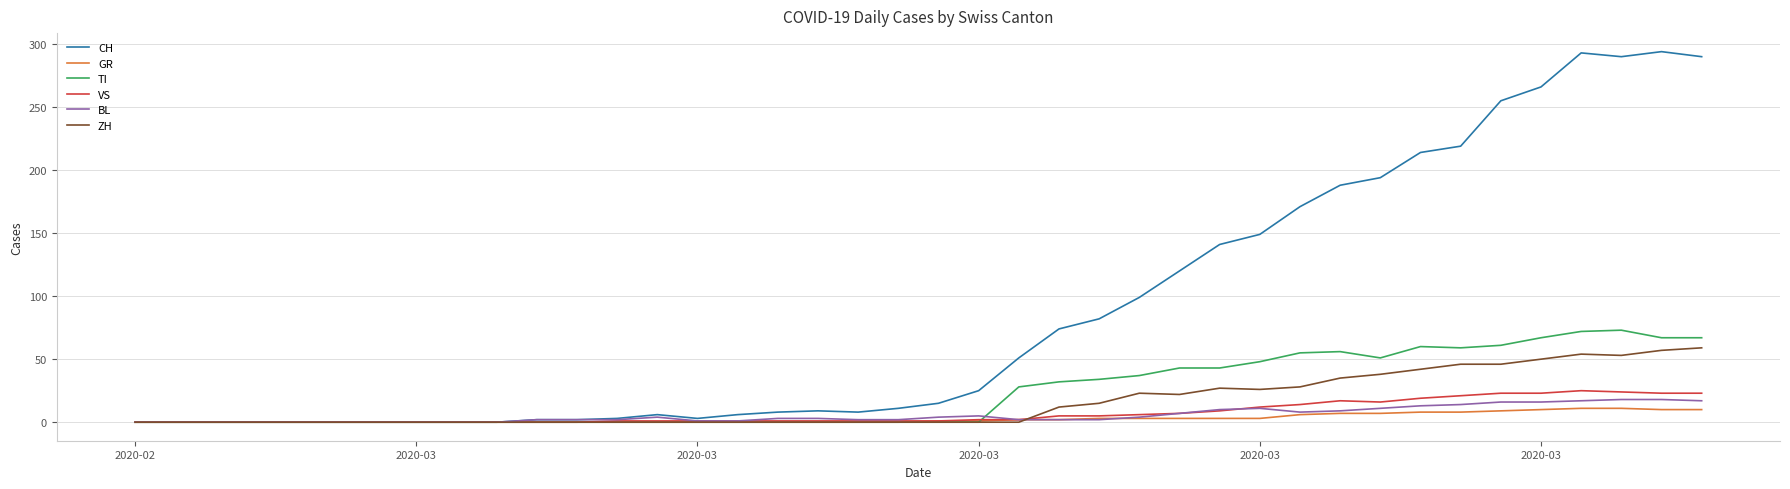

Which series has the largest total across all categories?

CH